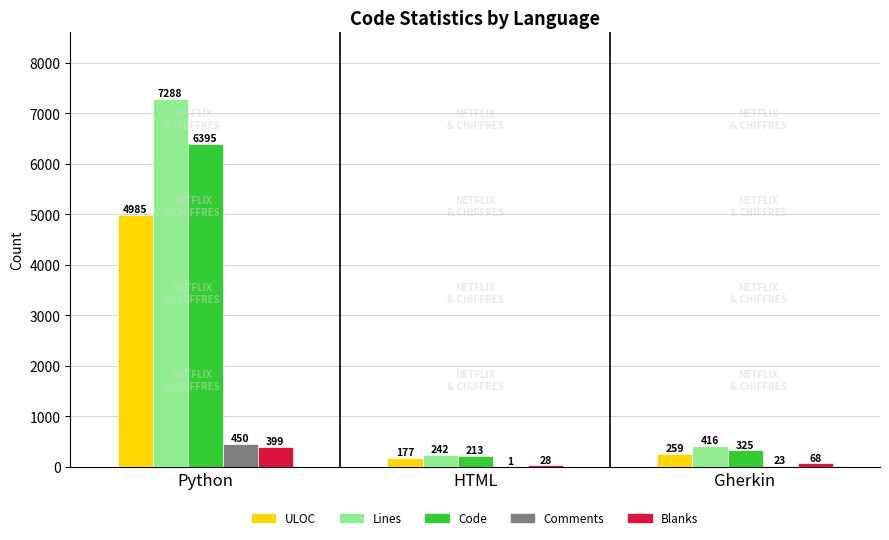

Read the Lines value at Python, to the nearest 10.

7290